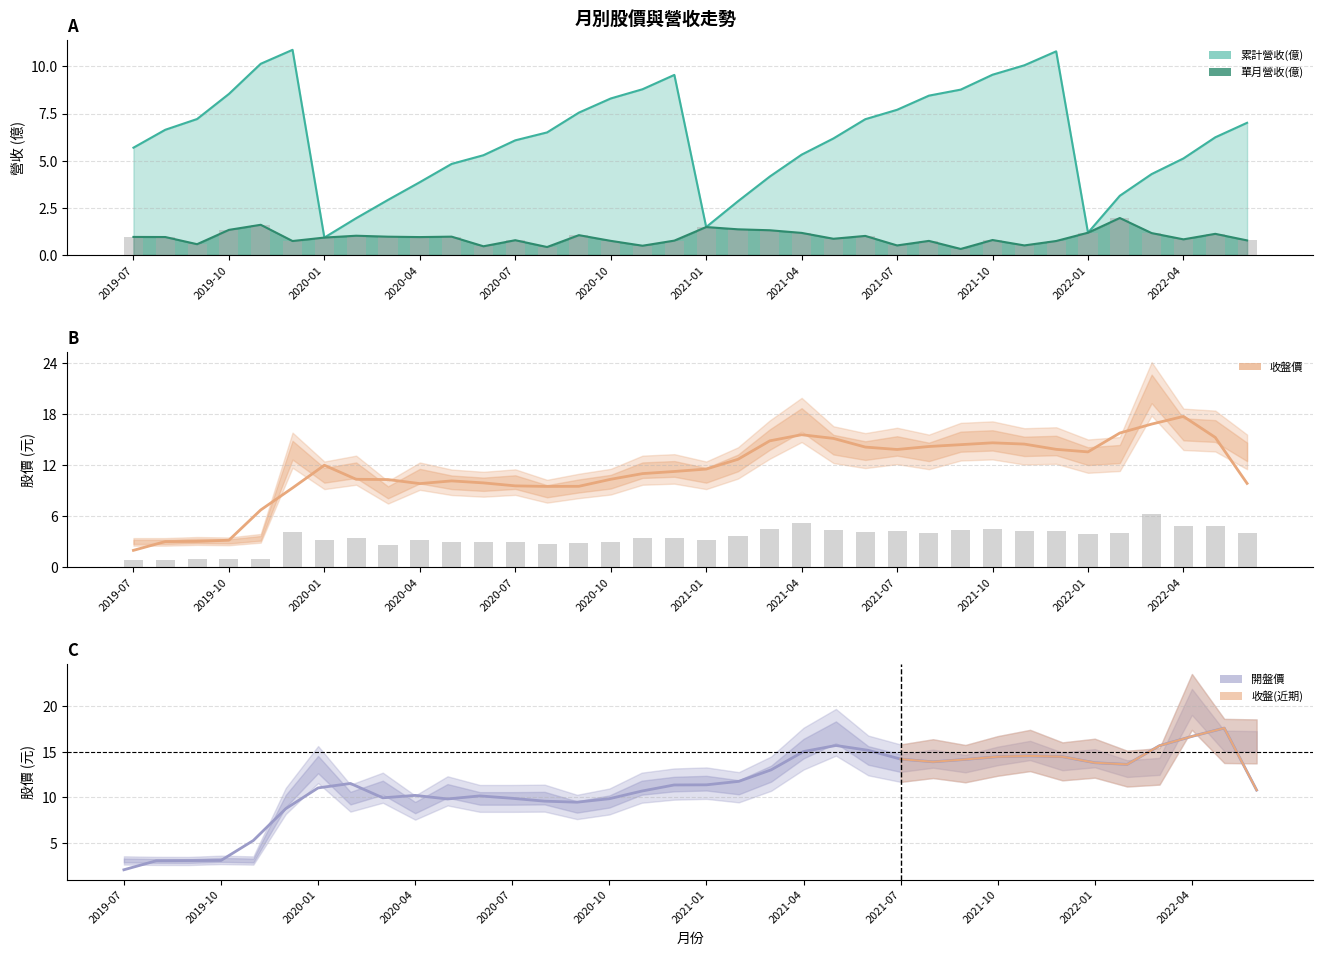

Which series has the largest total across all categories?

收盤價